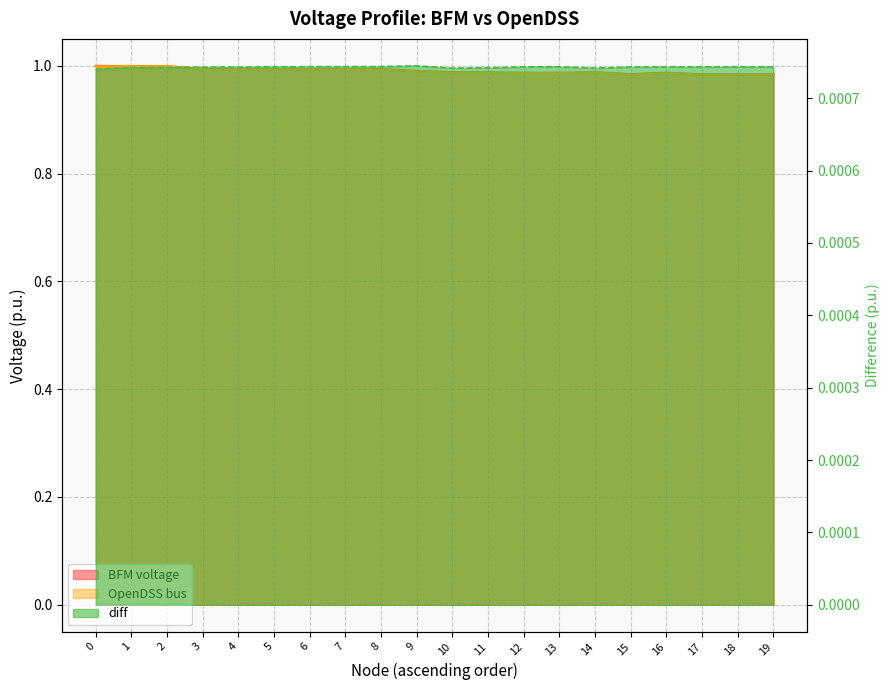

Reading left to right, what are all the values shown in this chart?

BFM voltage: 1.0	1.0	1.0	1.0	1.0	1.0	1.0	1.0	1.0	1.0	1.0	1.0	1.0	1.0	1.0	1.0	1.0	1.0	1.0	1.0
OpenDSS bus: 1.0	1.0	1.0	1.0	1.0	1.0	1.0	1.0	1.0	1.0	1.0	1.0	1.0	1.0	1.0	1.0	1.0	1.0	1.0	1.0
diff: 0.0	0.0	0.0	0.0	0.0	0.0	0.0	0.0	0.0	0.0	0.0	0.0	0.0	0.0	0.0	0.0	0.0	0.0	0.0	0.0